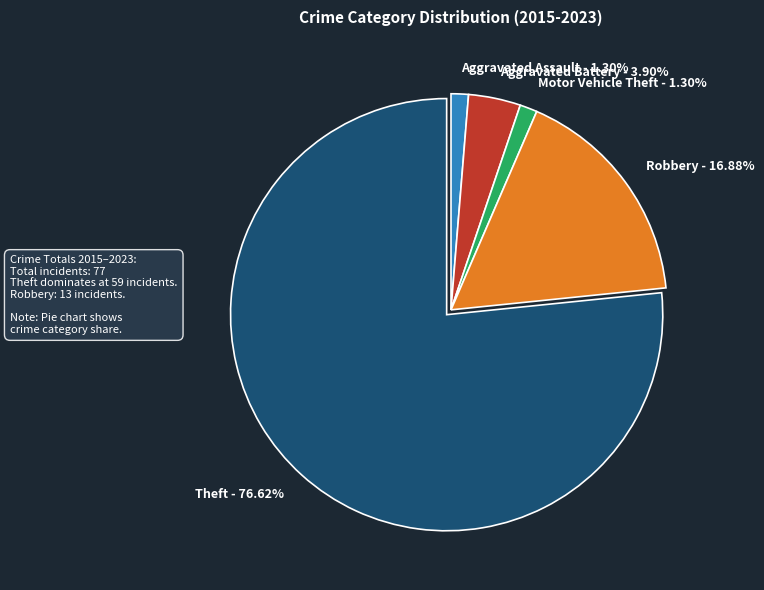

To the nearest percent, what percentage of the pie is Aggravated Assault?

1%